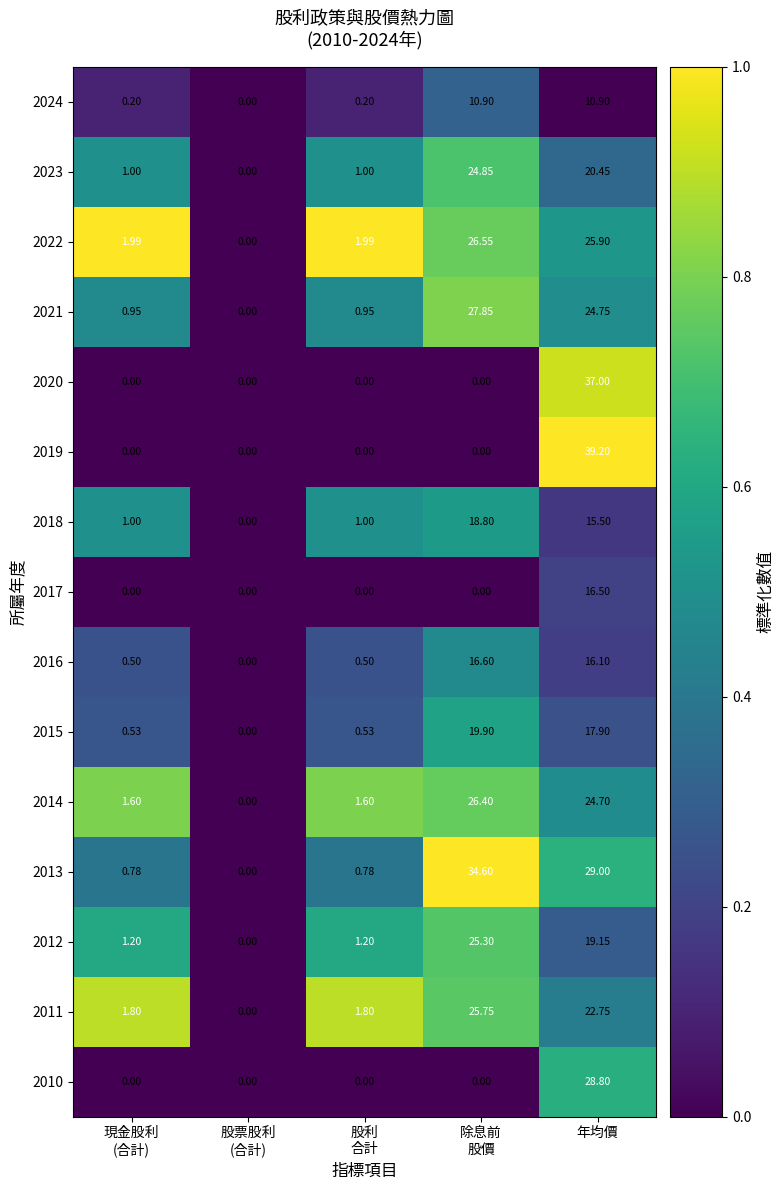

At which category is the sum across all series the highest?

年均價